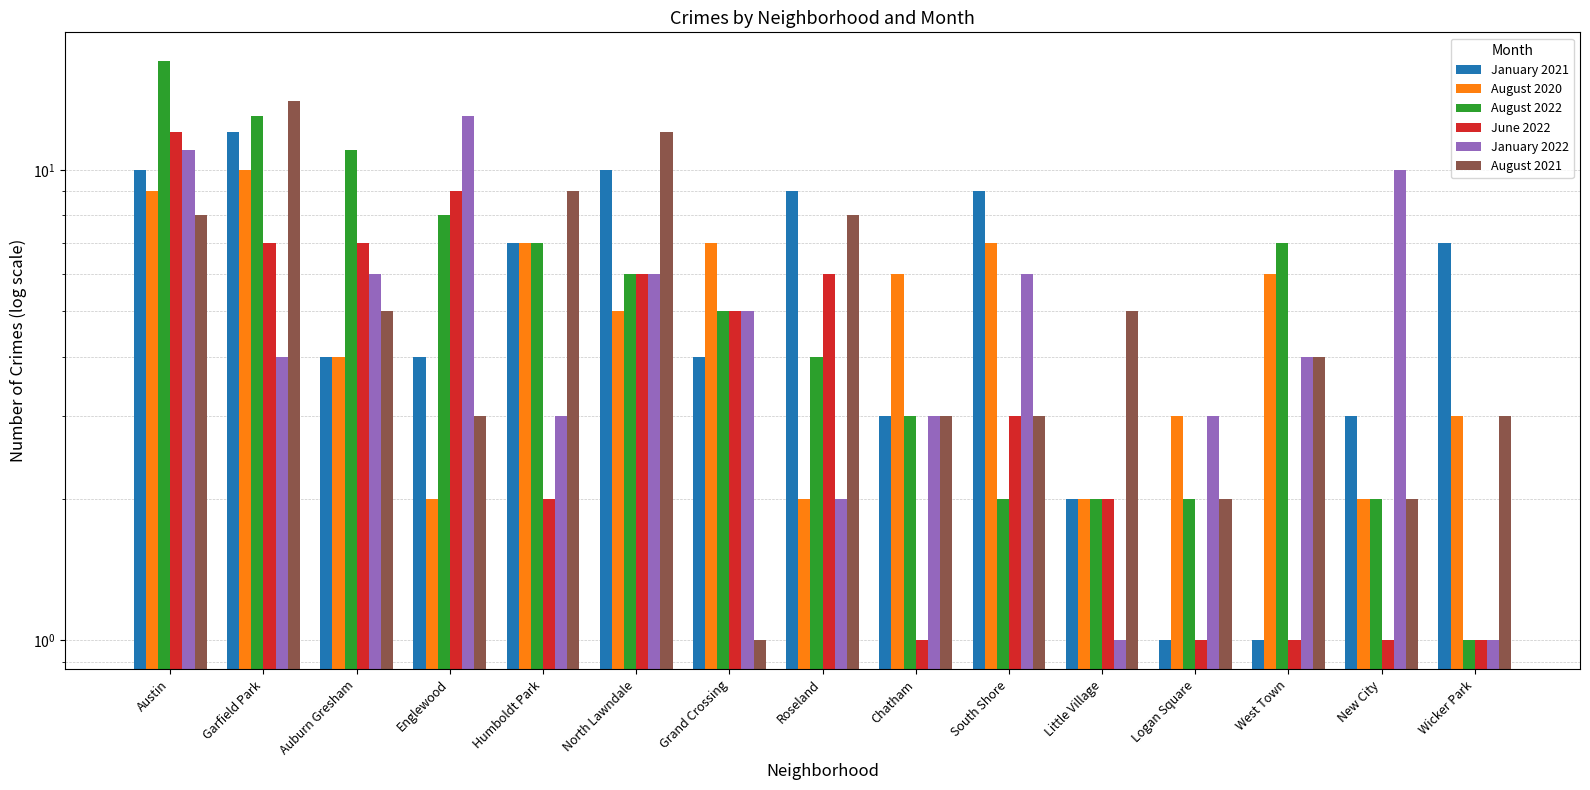

At which label does January 2021 first exceed 4?

Austin